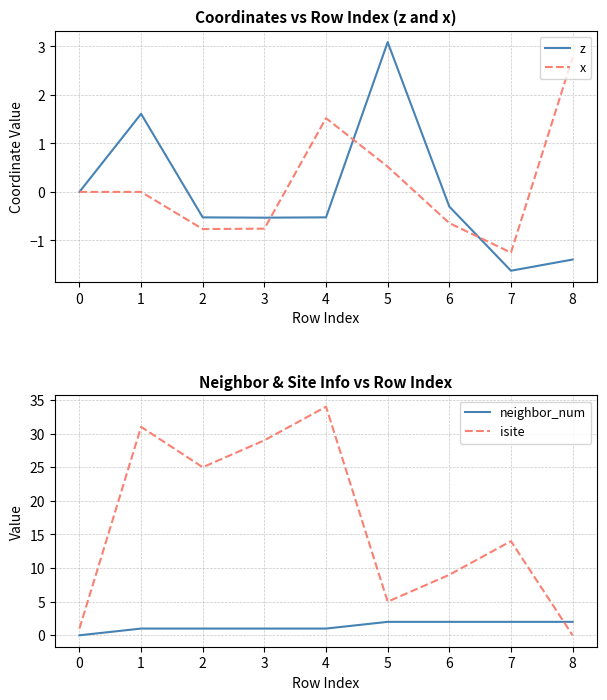

At which label is isite closest to 17?

7